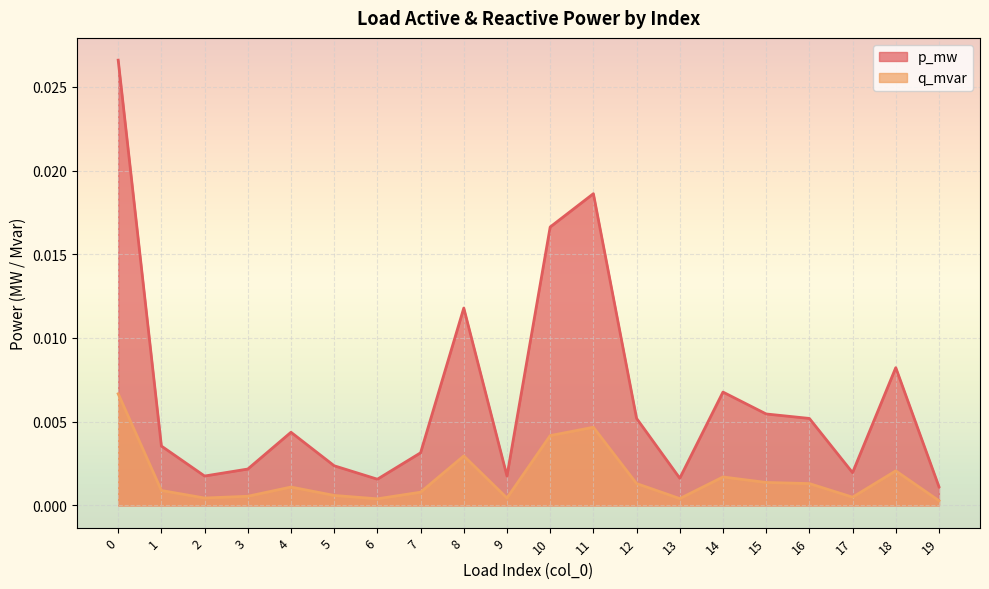

True or false: p_mw has a value of 0.0 at 19.

True